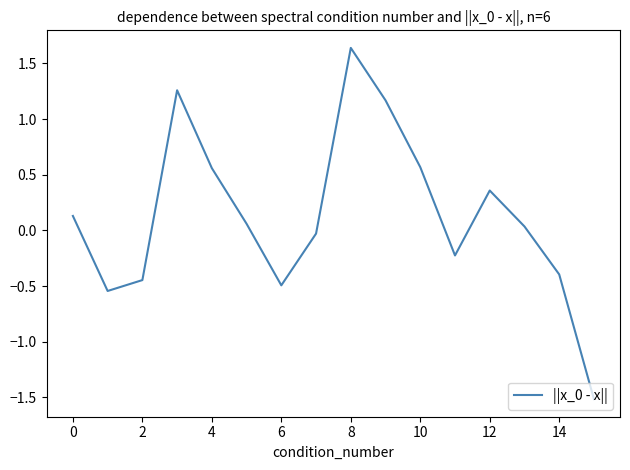

What is the difference between the maximum and minimum values?

3.2